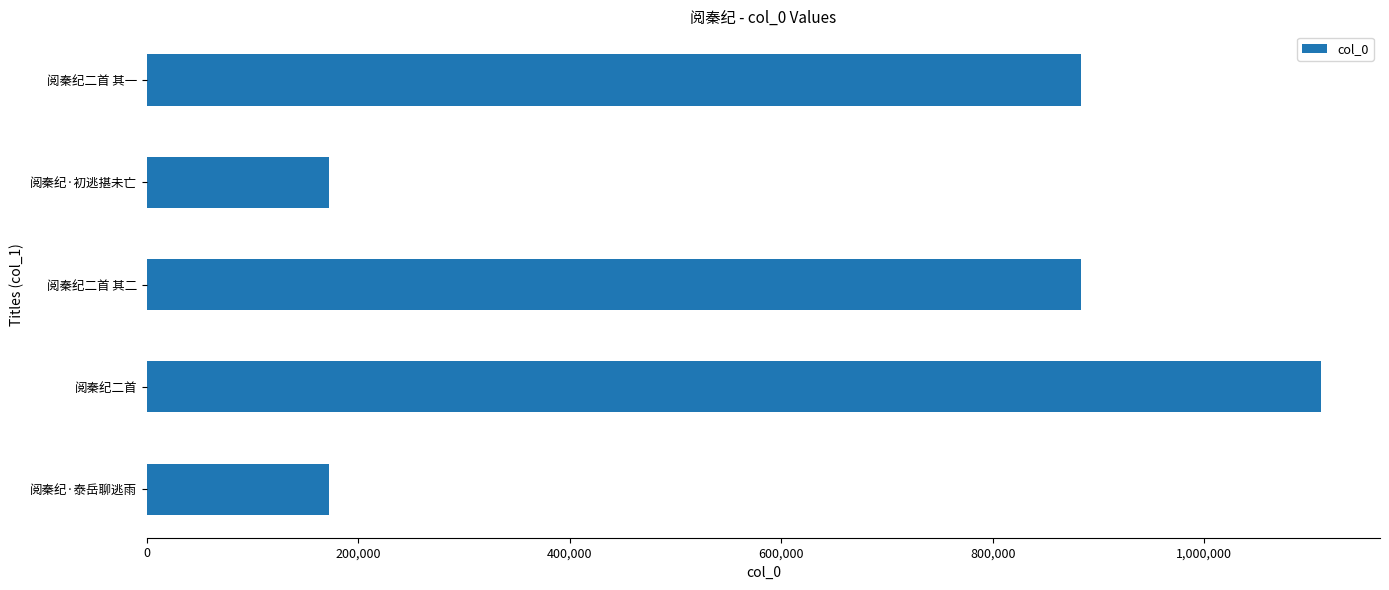

What is the greatest value displayed?

1110577